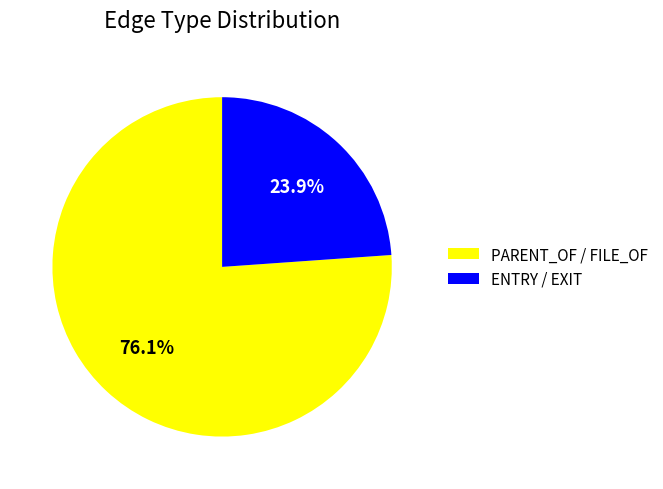

Between ENTRY / EXIT and PARENT_OF / FILE_OF, which is larger?

PARENT_OF / FILE_OF